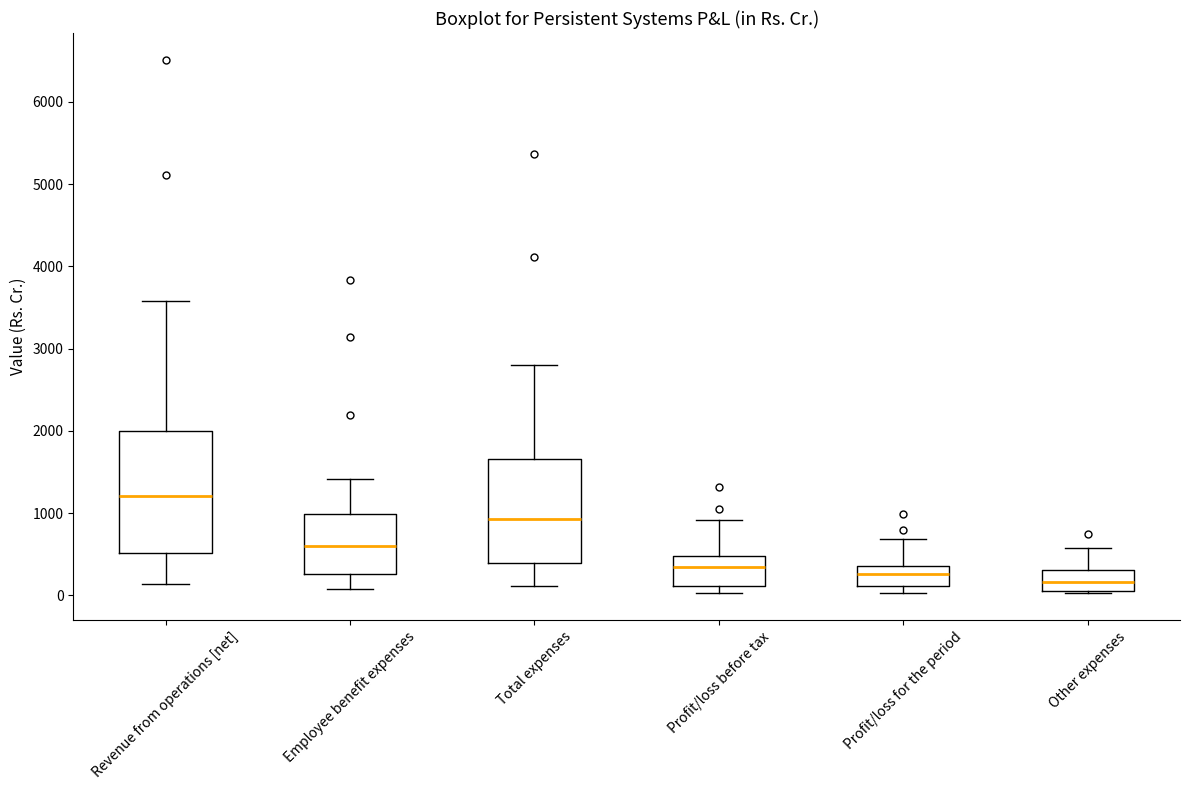

Comparing the boxes themselves (not the whiskers), which one is the tallest?

Revenue from operations [net]